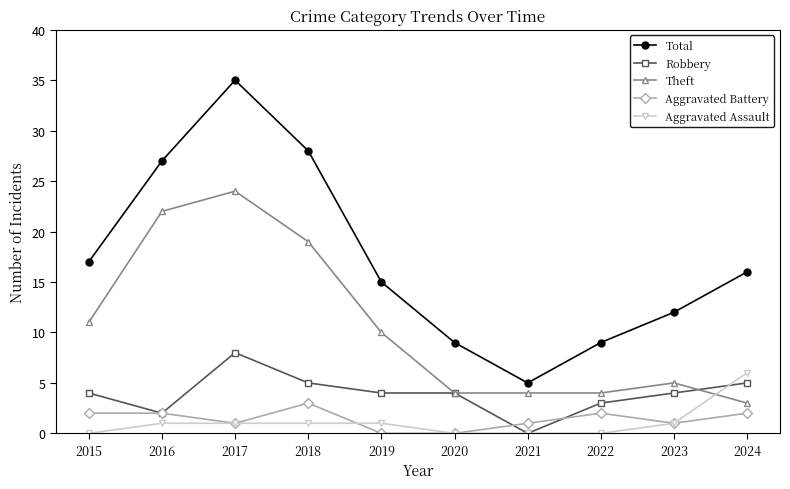

Rank the series by their maximum value, from highest to lowest.

Total, Theft, Robbery, Aggravated Assault, Aggravated Battery